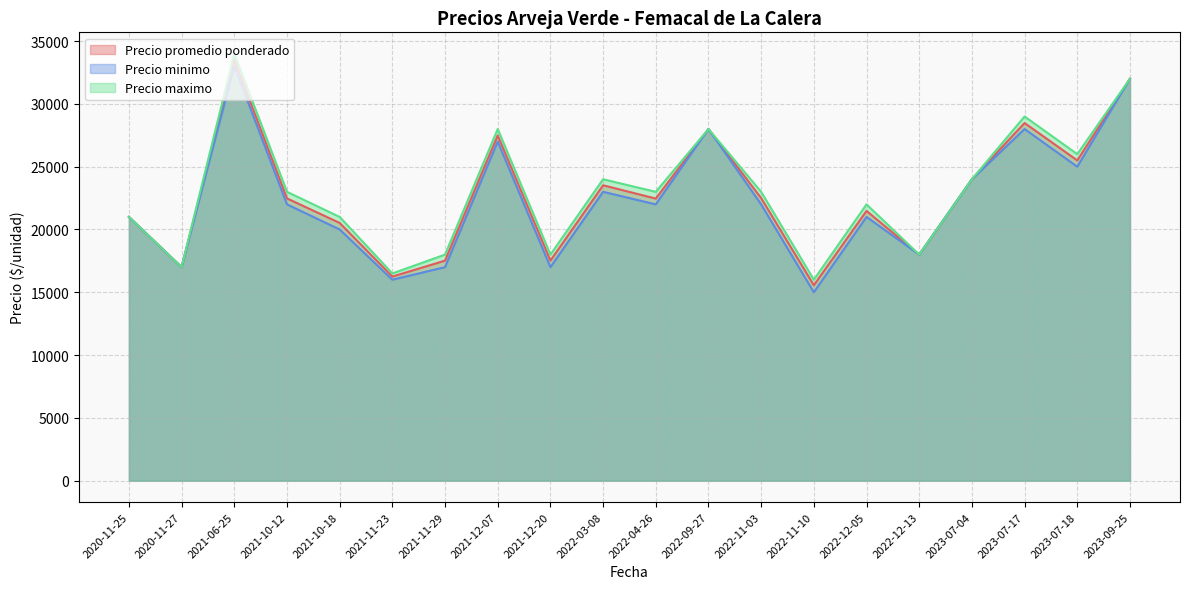

How many data points does each series have?

20